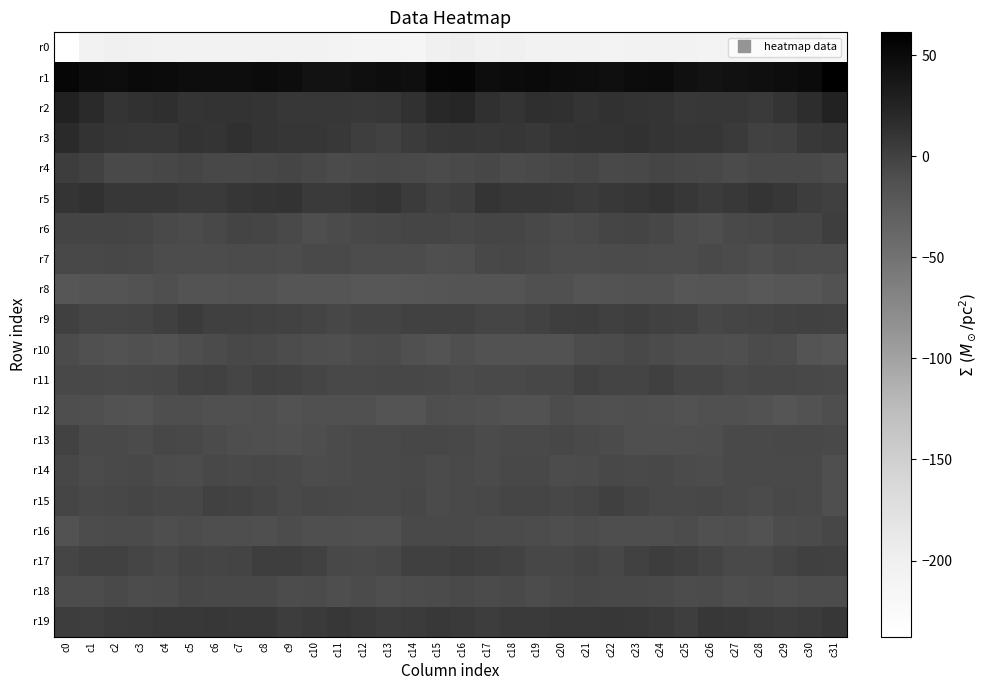

List the series in order of their peak value, highest first.

r1, r2, r3, r5, r19, r9, r4, r17, r6, r15, r11, r13, r7, r18, r14, r16, r10, r12, r8, r0